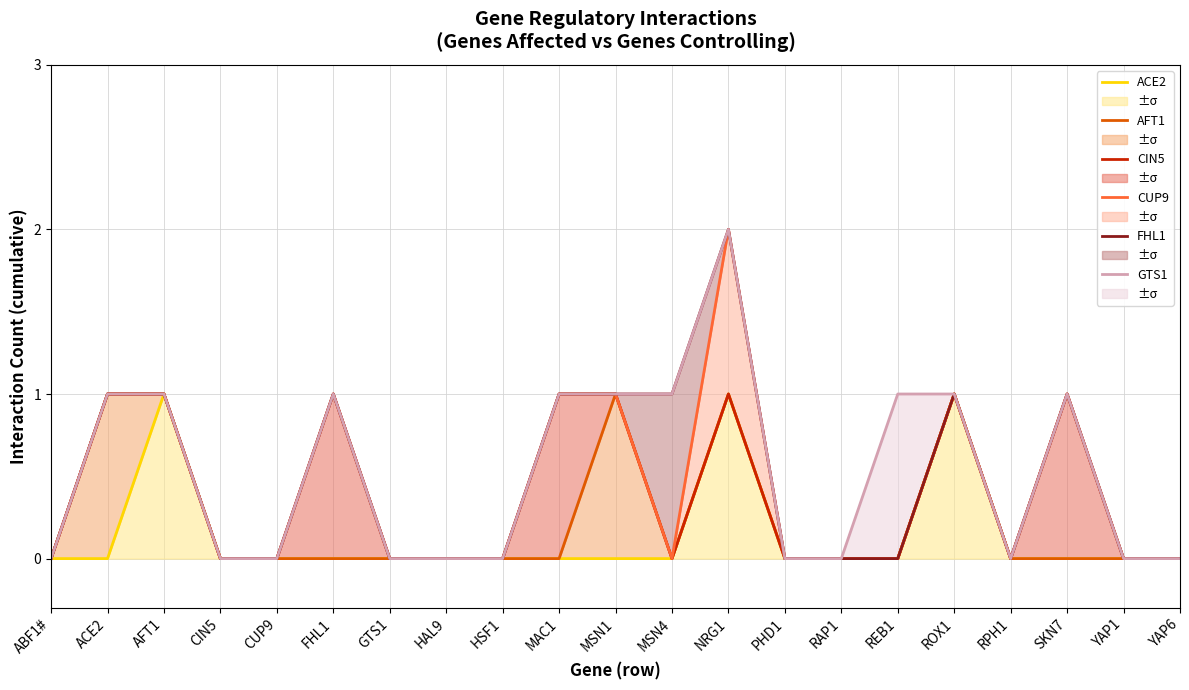

How many interior local valleys does the CUP9 series have?

2